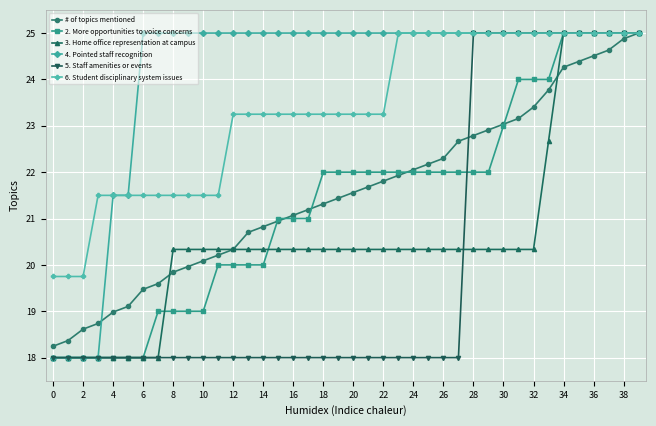

What is the value of the 4. Pointed staff recognition point at the 12th from the left?

25.0